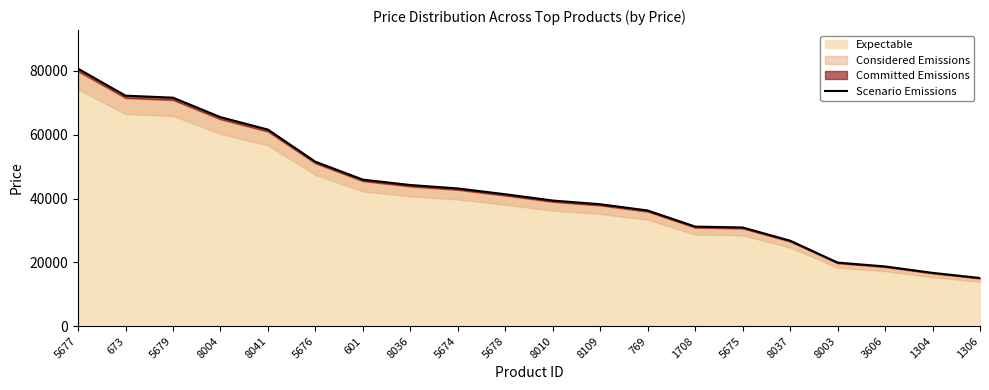

What is the value of the 17th point from the left?

19925